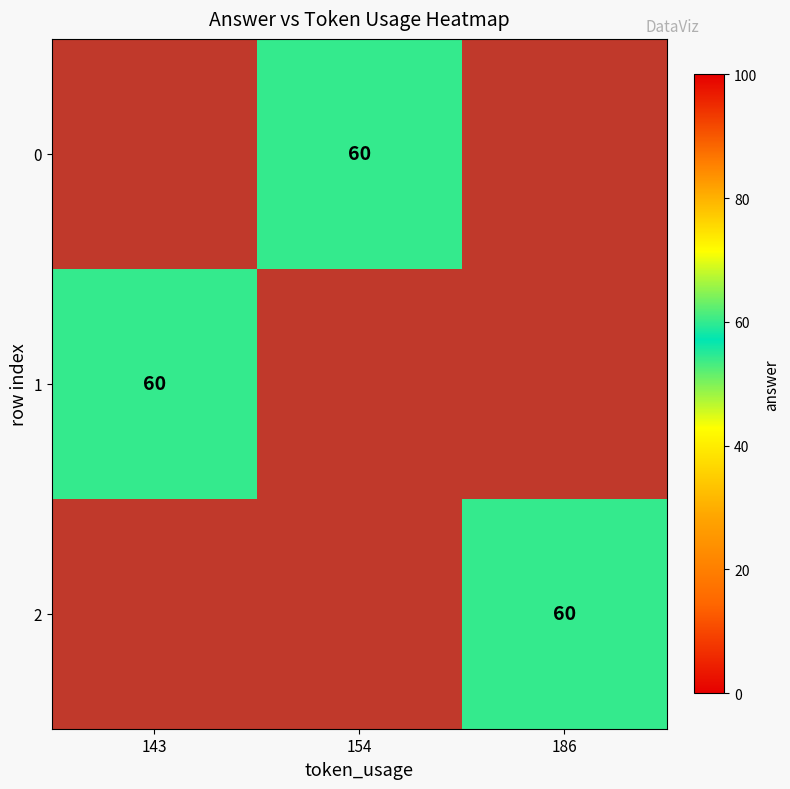

Which label corresponds to the smallest value in the chart?

154